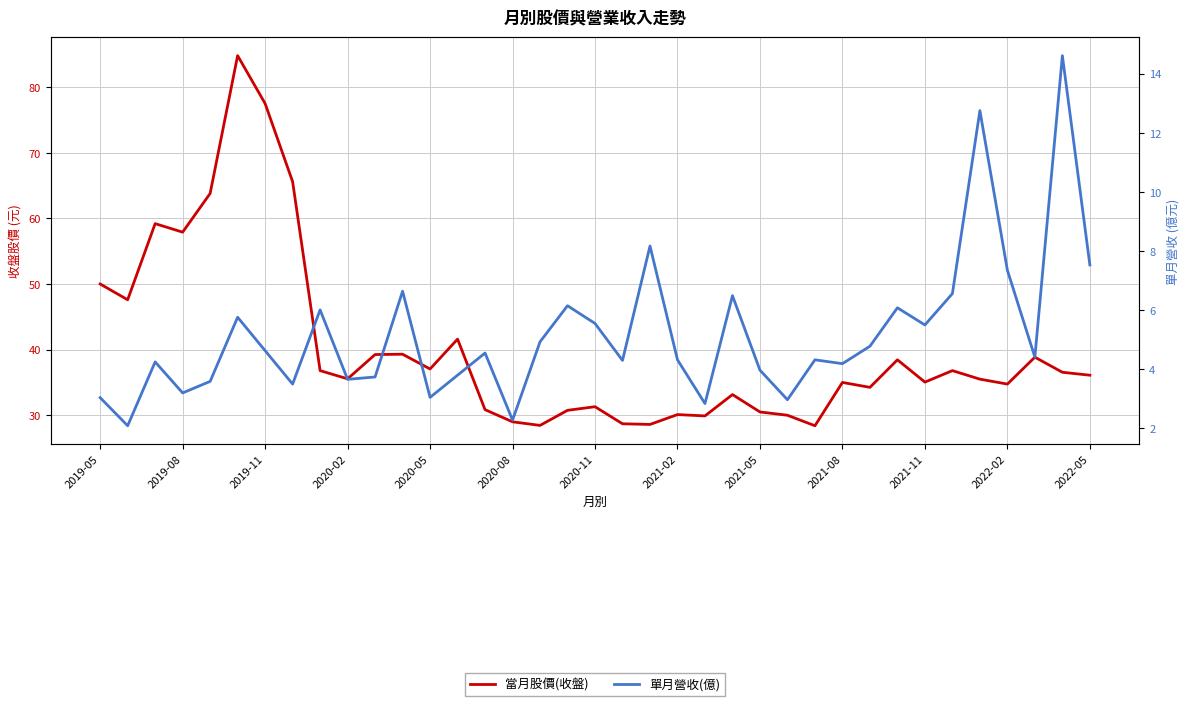

Is it true that 單月營收(億) equals 12.8 at 32?

True